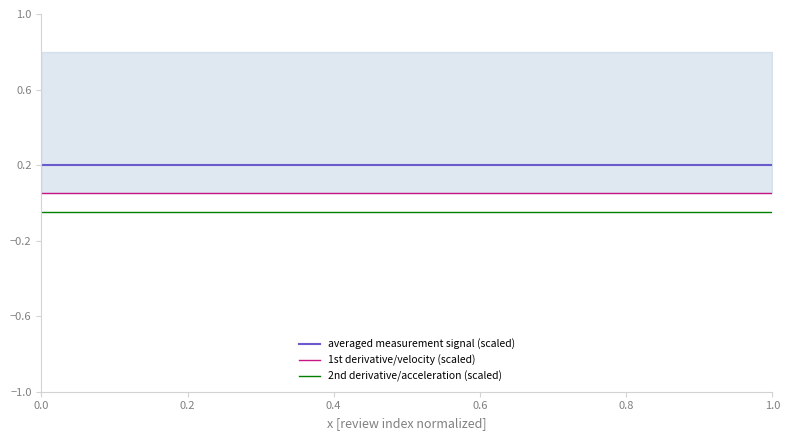

What is the maximum value for averaged measurement signal (scaled)?

0.2